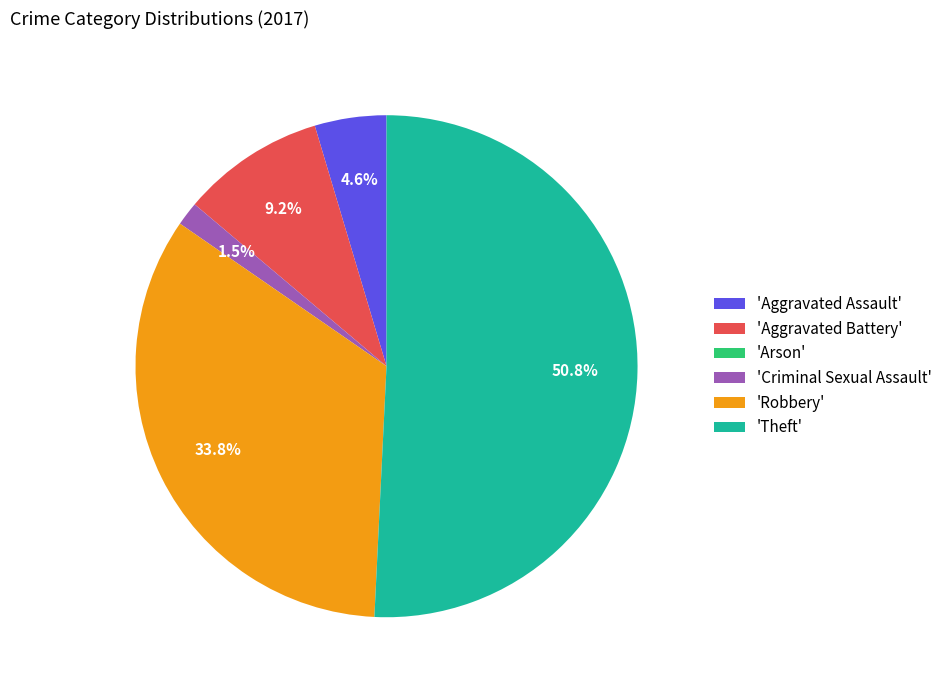

Does any single category account for the majority?

Yes